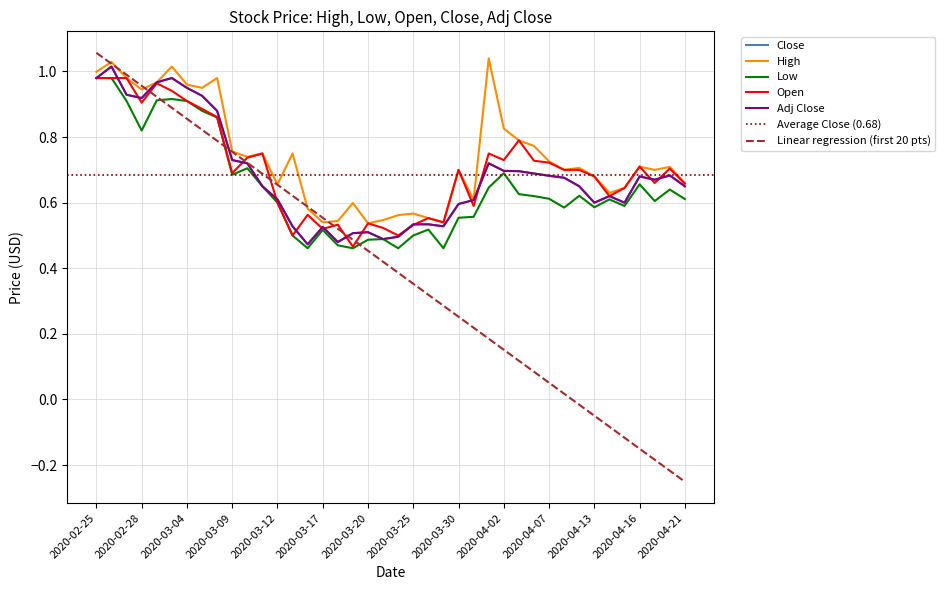

Rank the categories by Open value from highest to lowest.

2020-02-25, 2020-02-26, 2020-02-27, 2020-03-02, 2020-03-03, 2020-03-04, 2020-02-28, 2020-03-05, 2020-03-06, 2020-04-03, 2020-03-11, 2020-04-01, 2020-03-10, 2020-04-02, 2020-04-06, 2020-04-07, 2020-04-16, 2020-04-20, 2020-03-30, 2020-04-08, 2020-04-09, 2020-03-09, 2020-04-13, 2020-04-17, 2020-04-21, 2020-04-15, 2020-04-14, 2020-03-12, 2020-03-31, 2020-03-16, 2020-03-26, 2020-03-27, 2020-03-20, 2020-03-18, 2020-03-25, 2020-03-23, 2020-03-17, 2020-03-13, 2020-03-24, 2020-03-19